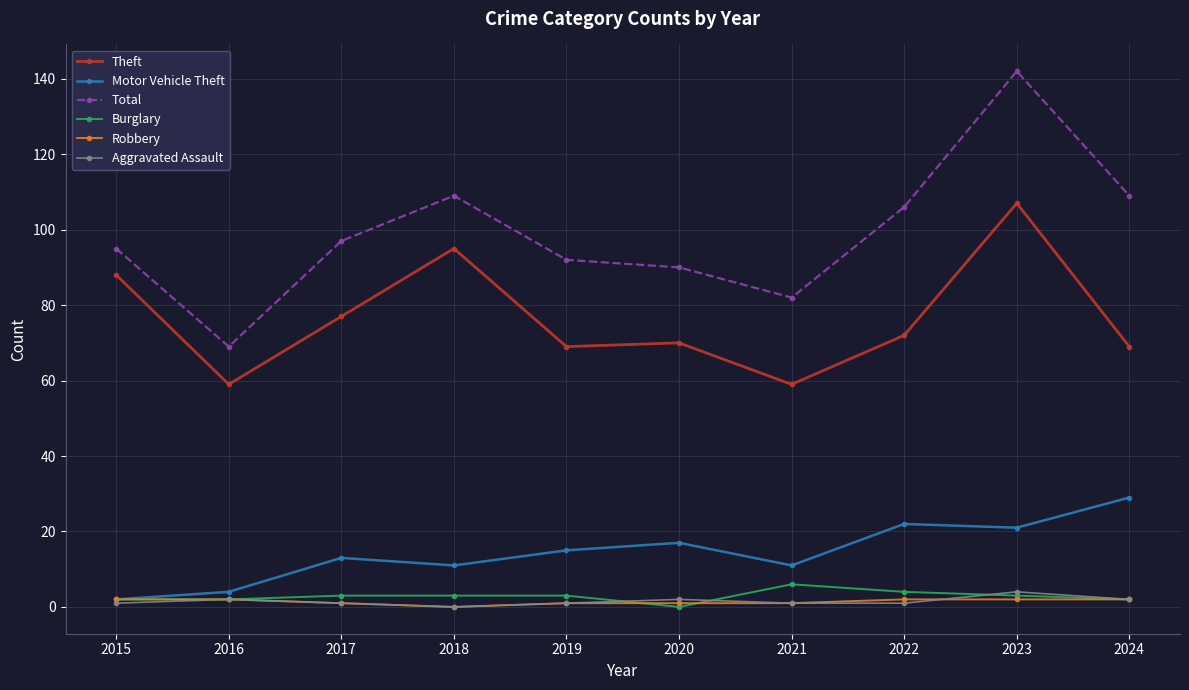

Reading left to right, extract all data points from this chart.

Theft: 88	59	77	95	69	70	59	72	107	69
Motor Vehicle Theft: 2	4	13	11	15	17	11	22	21	29
Total: 95	69	97	109	92	90	82	106	142	109
Burglary: 2	2	3	3	3	0	6	4	3	2
Robbery: 2	2	1	0	1	1	1	2	2	2
Aggravated Assault: 1	2	1	0	1	2	1	1	4	2